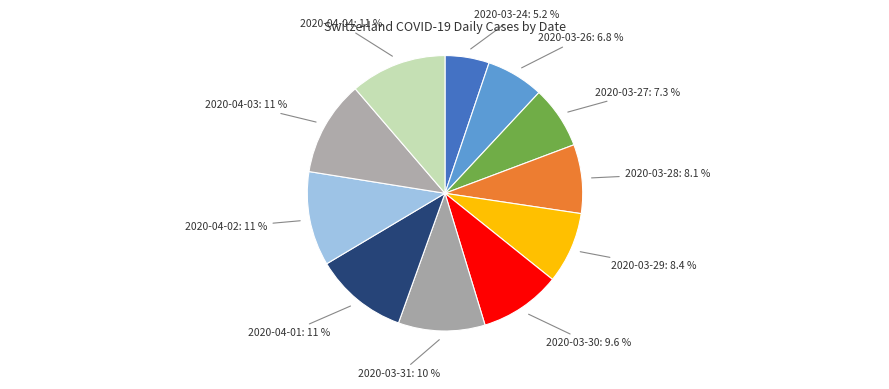

How many segments does this pie chart have?

11